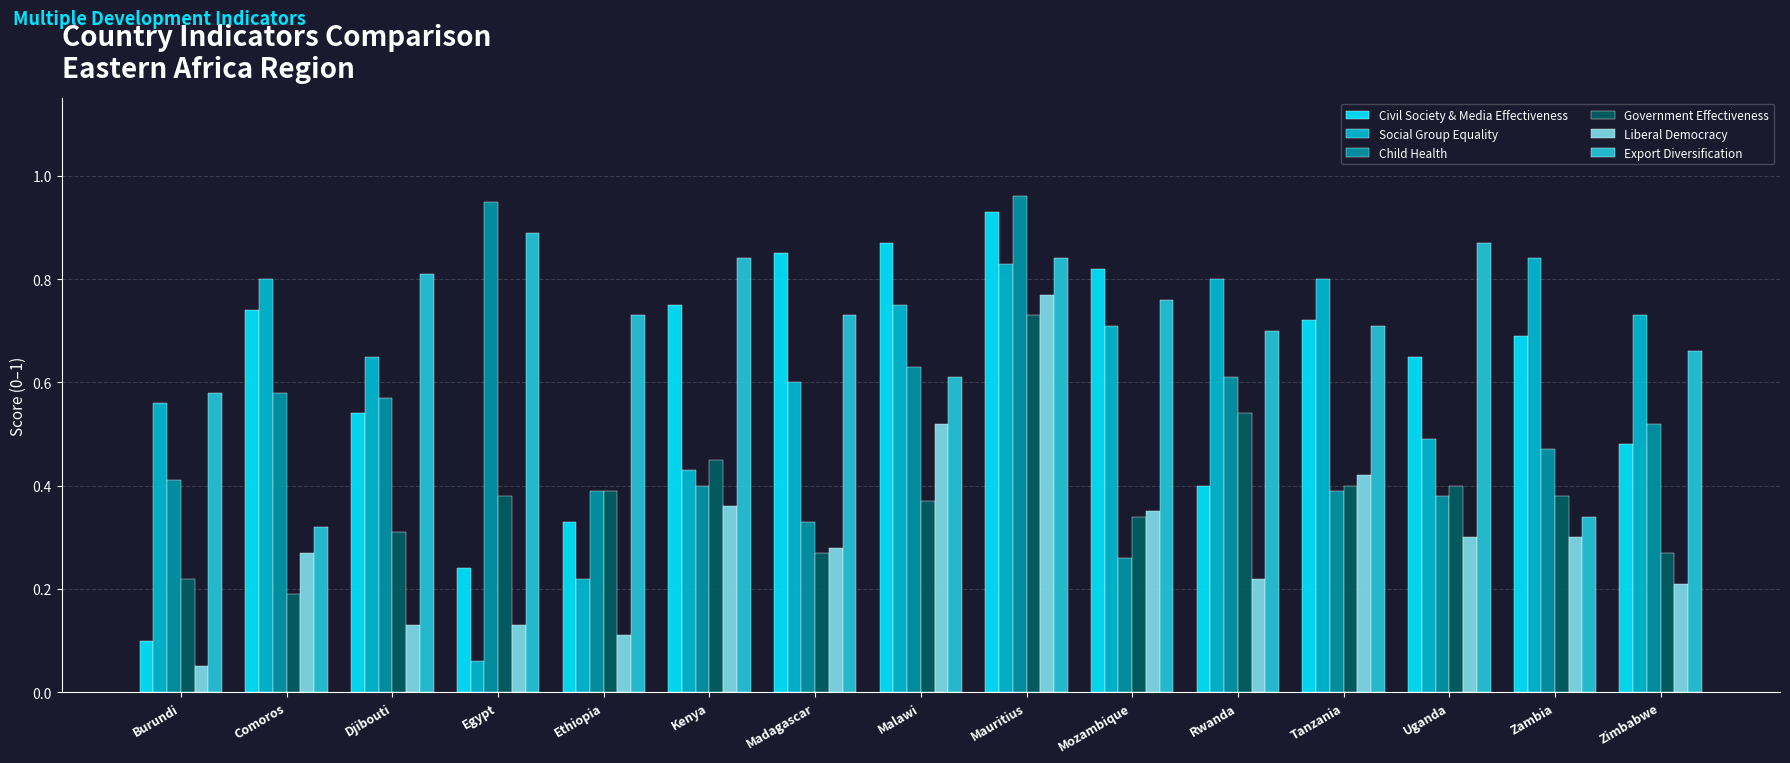

At which label is Government Effectiveness closest to 0?

Comoros